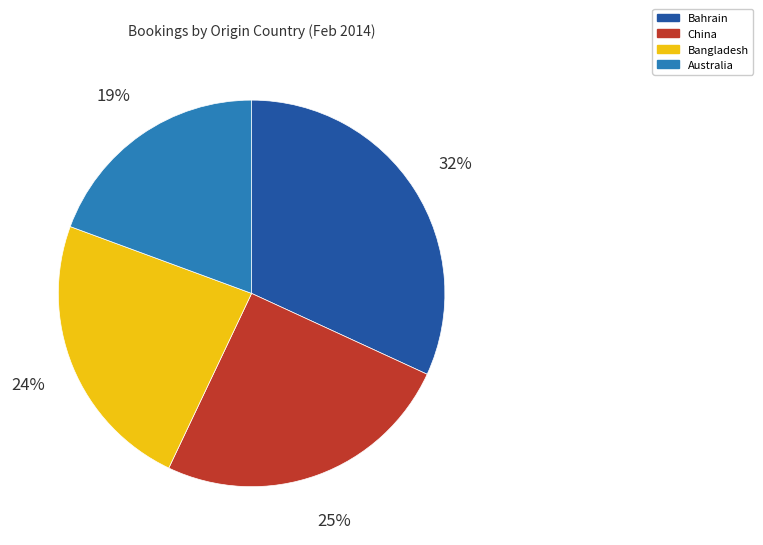

Rank the categories by value from highest to lowest.

Bahrain, China, Bangladesh, Australia